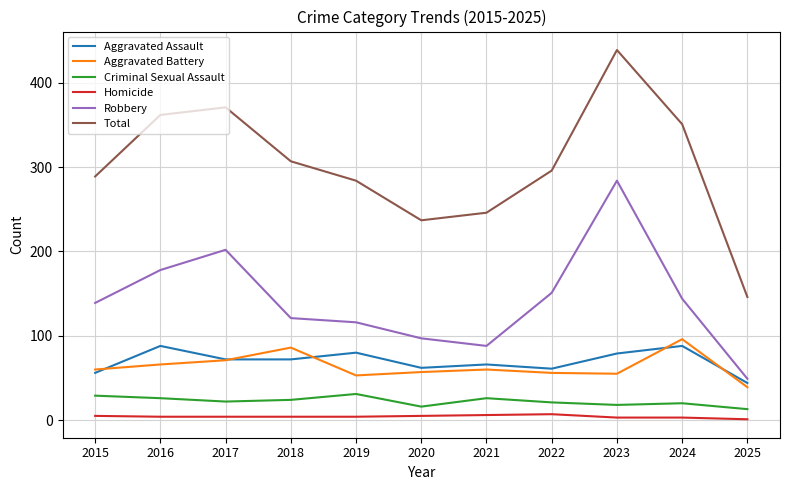

What is the difference between the highest and lowest values at 2020?

232